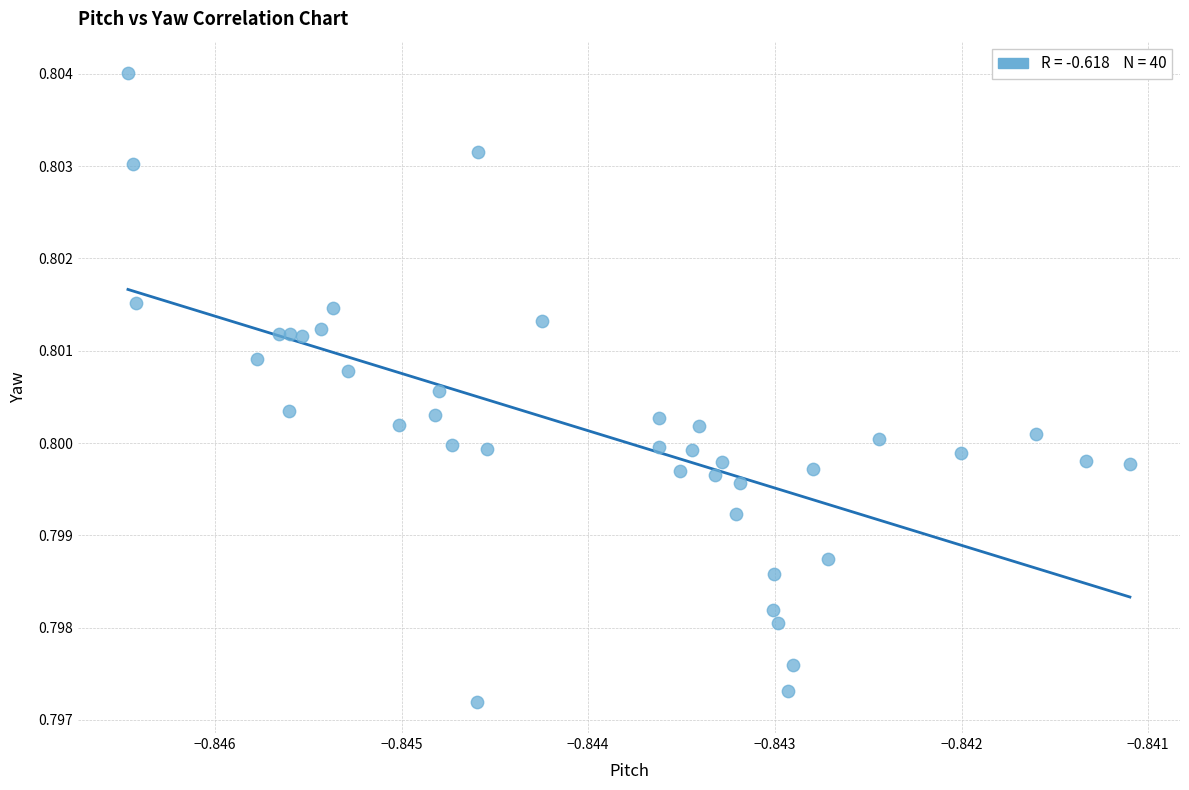

Count the number of points in this scatter plot.

40